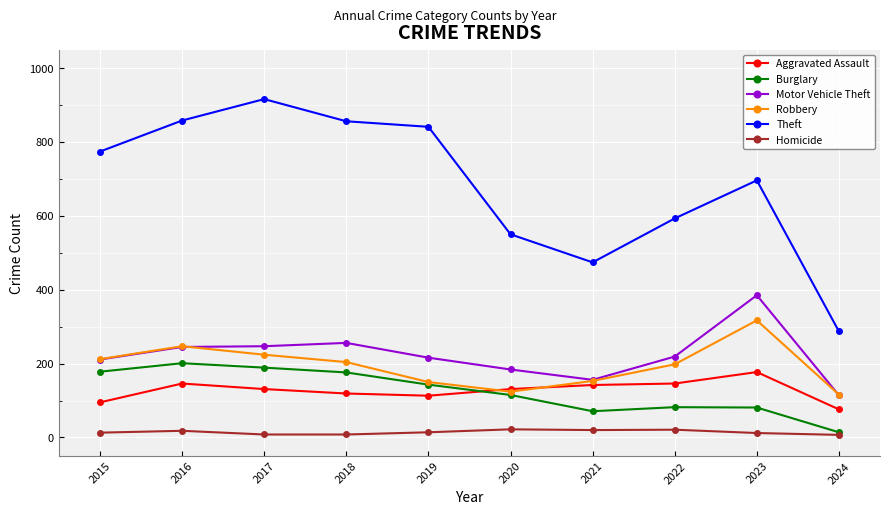

True or false: Aggravated Assault and Homicide cross at least once.

False